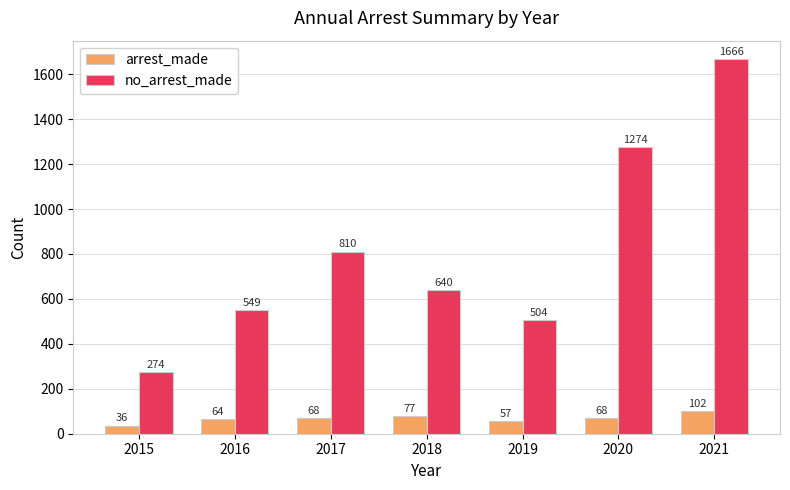

How many values in the arrest_made series are below 68?

3